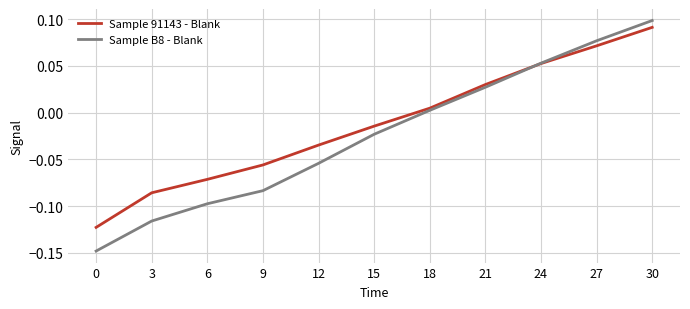

Between 21 and 30, which series saw the biggest shift?

Sample B8 - Blank